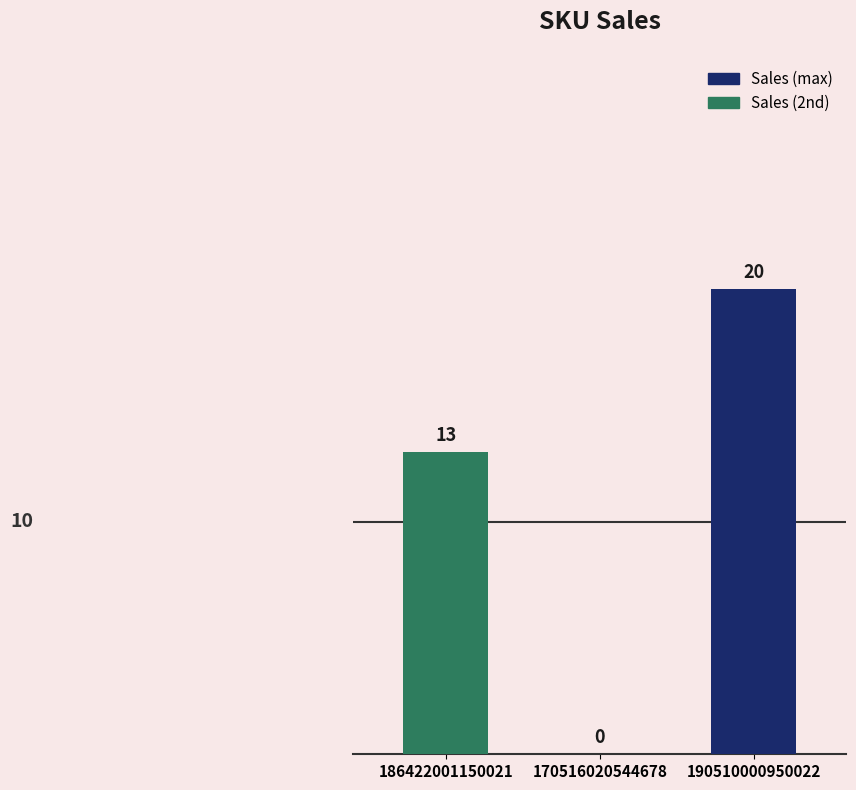

How many values are between 0 and 20?

3